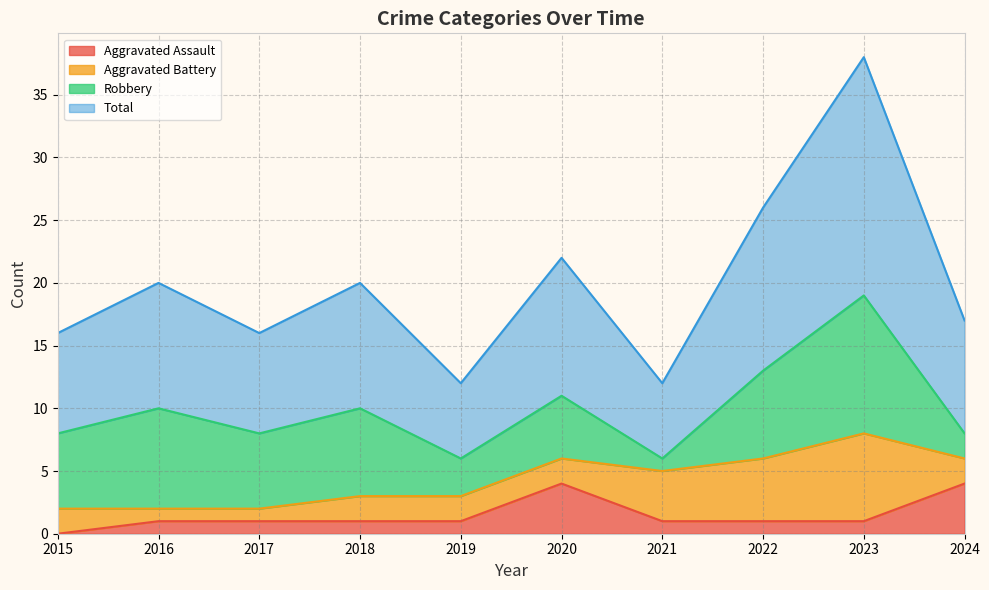

Is it true that Aggravated Assault equals 1 at 2019?

True